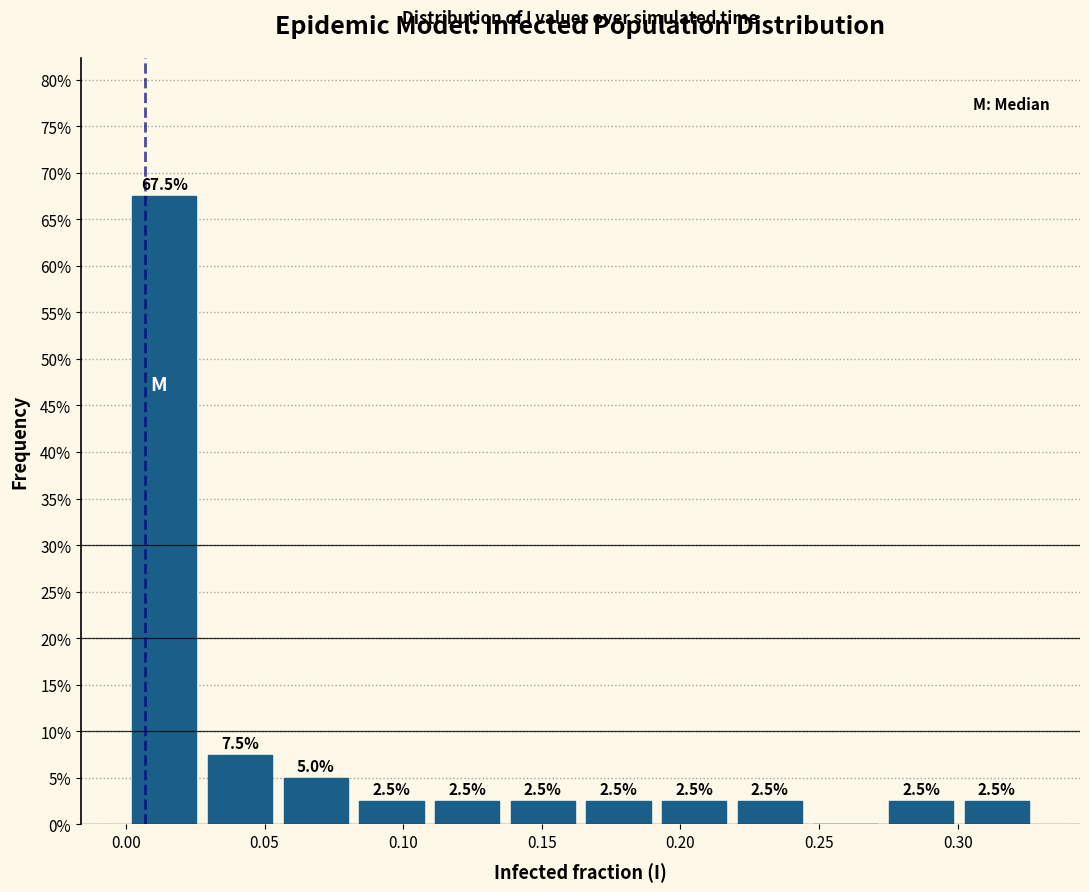

Over which range of the x-axis is the bar tallest?

0.000 to 0.025